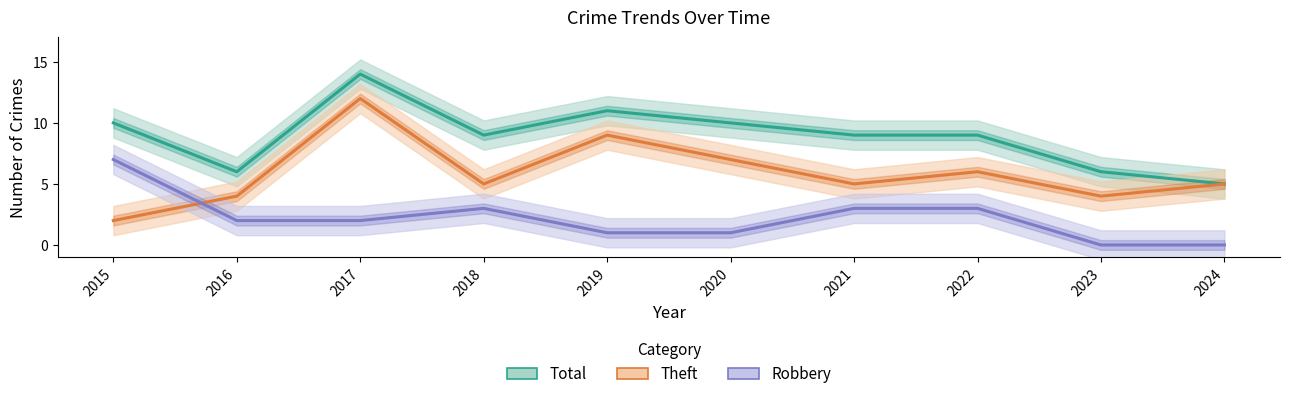

How many lines are shown in the chart?

3